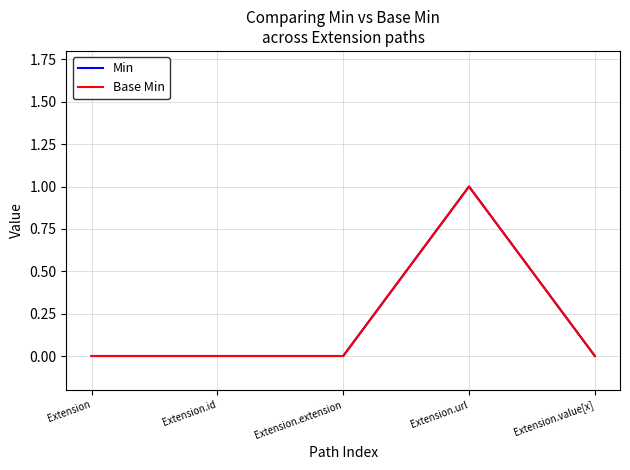

Is this an area chart (filled region under the line)?

No